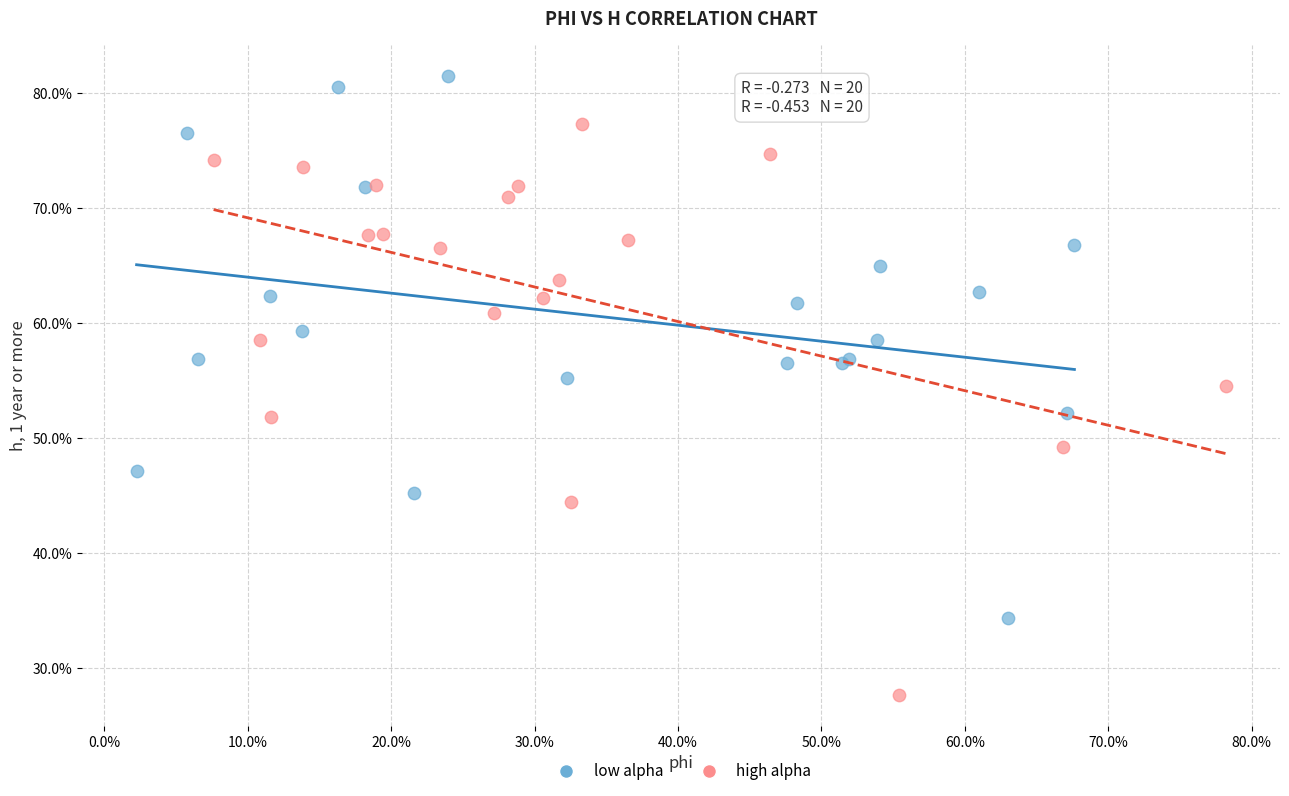

What are all the series names shown in the legend?

low alpha, high alpha